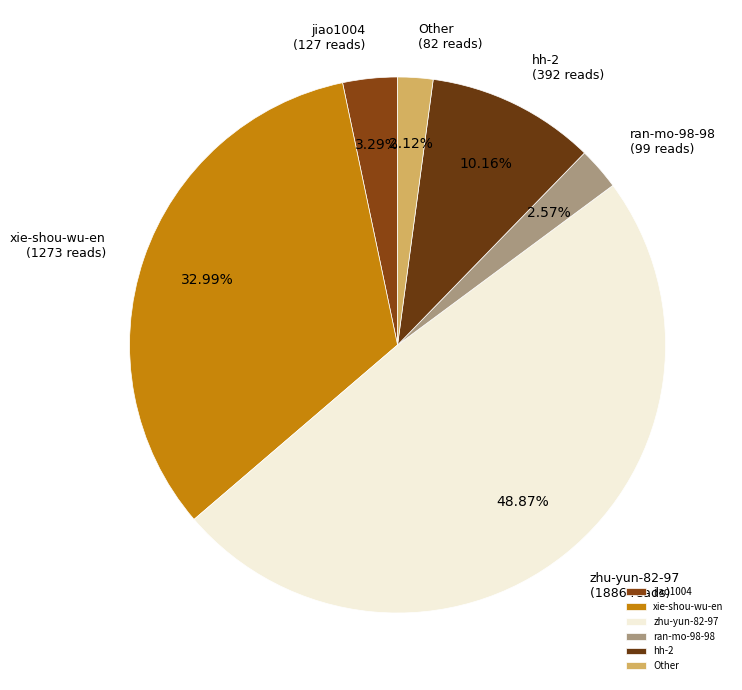

Approximately how many times larger is the value at hh-2 compared to ran-mo-98-98?

4.0